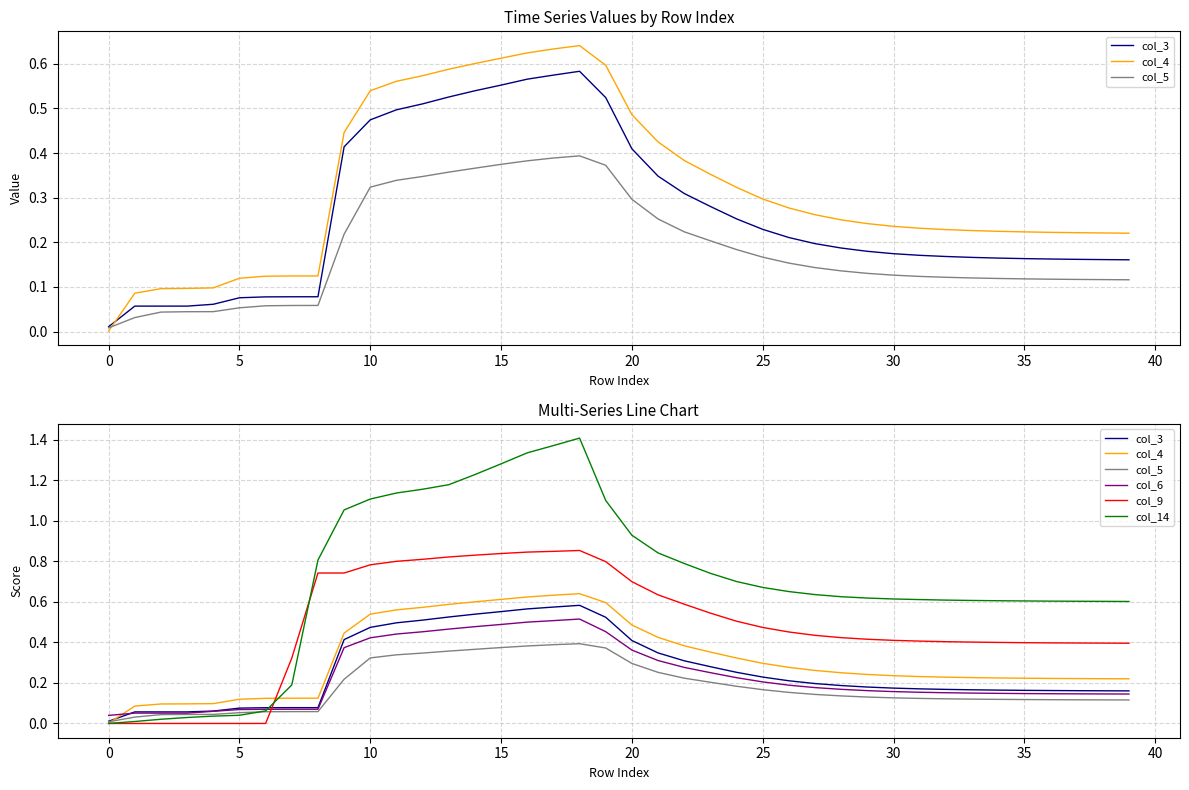

How many lines are shown in the chart?

6